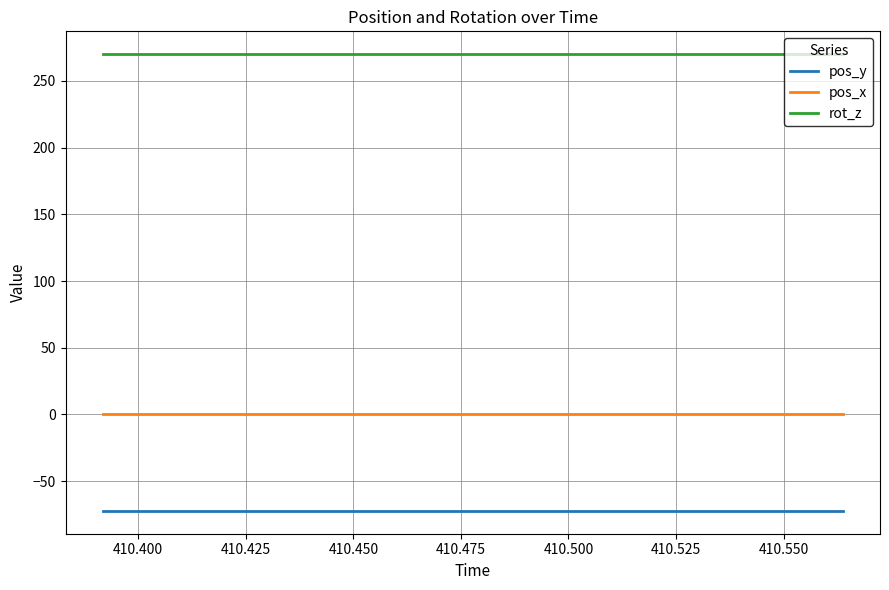

How many lines are shown in the chart?

3